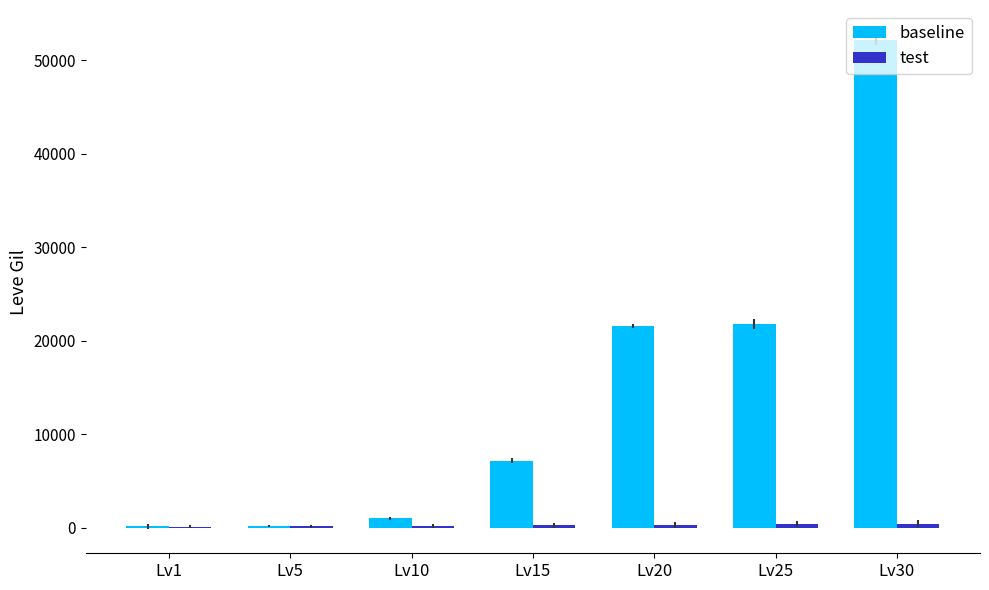

What is the sum of all baseline values?

104190